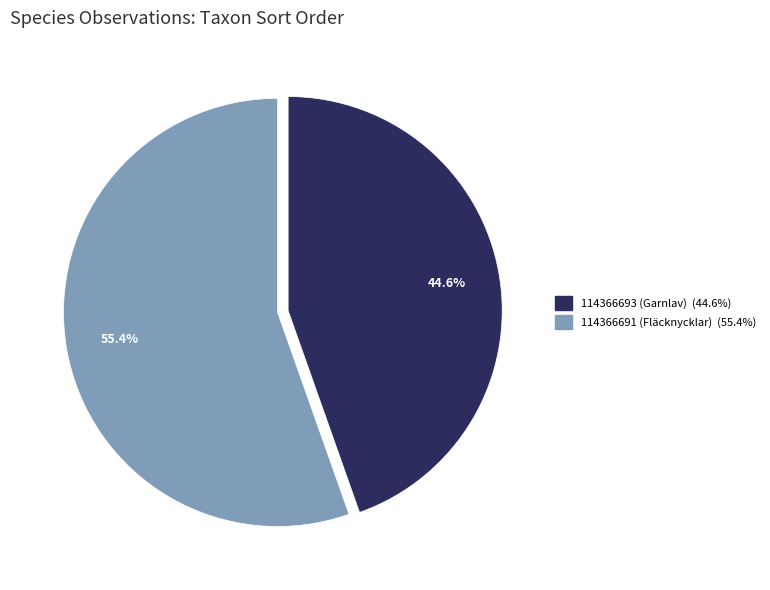

Approximately how many times larger is the value at 114366691 (Fläcknycklar) compared to 114366693 (Garnlav)?

1.2